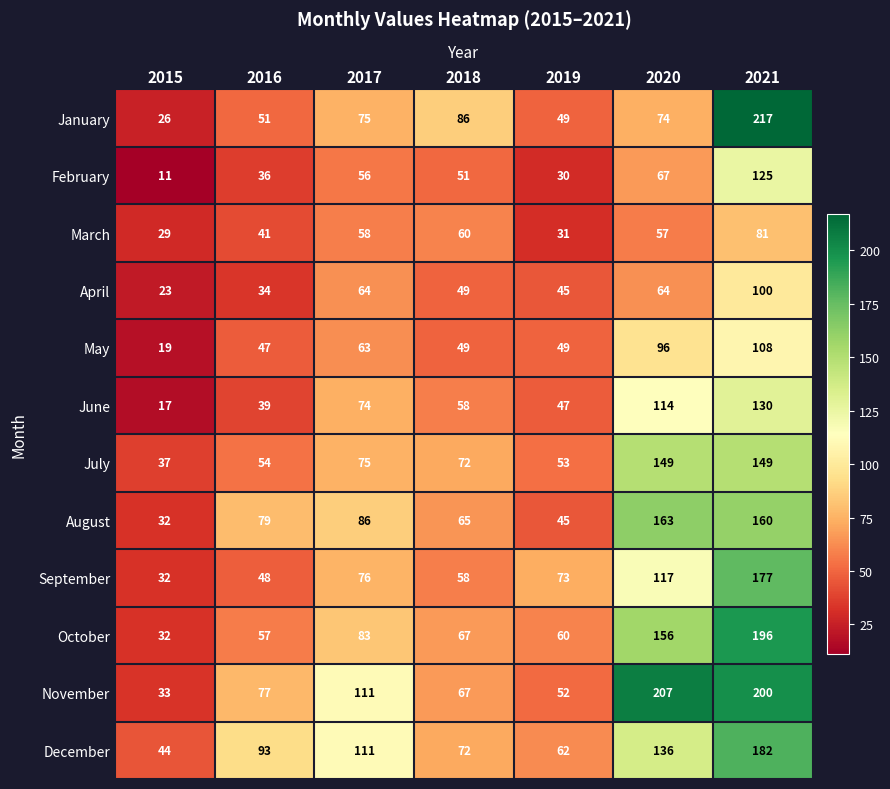

Is the value of May at 2018 greater than the value of October at 2015?

Yes